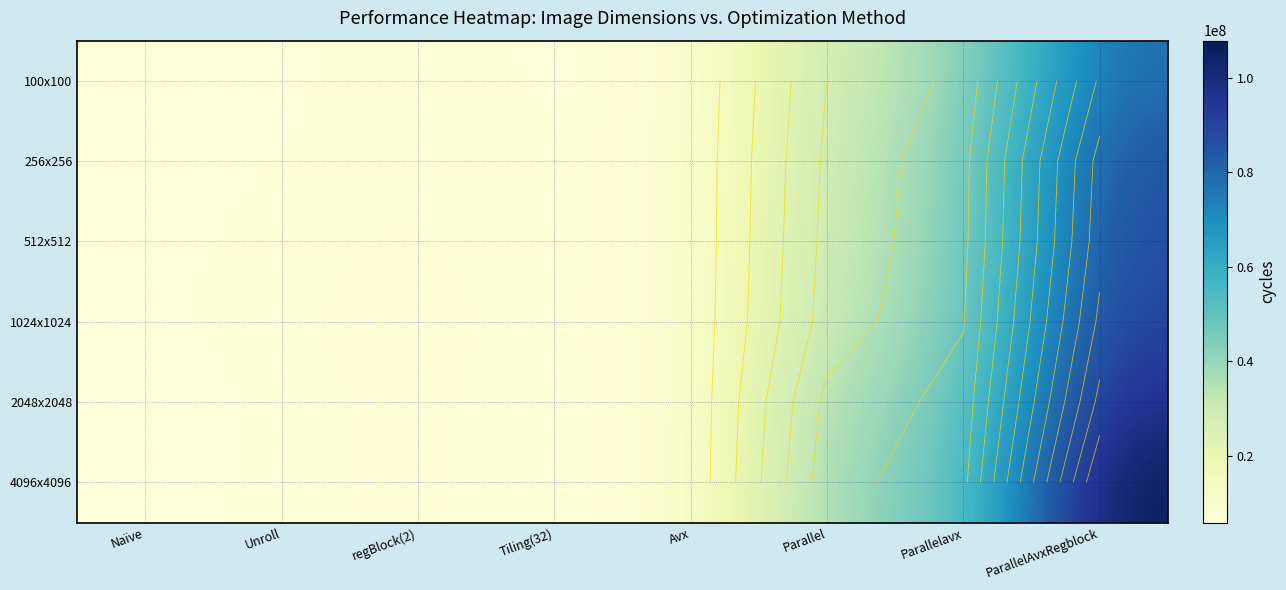

Rank the series by their maximum value, from lowest to highest.

100x100, 256x256, 512x512, 1024x1024, 2048x2048, 4096x4096